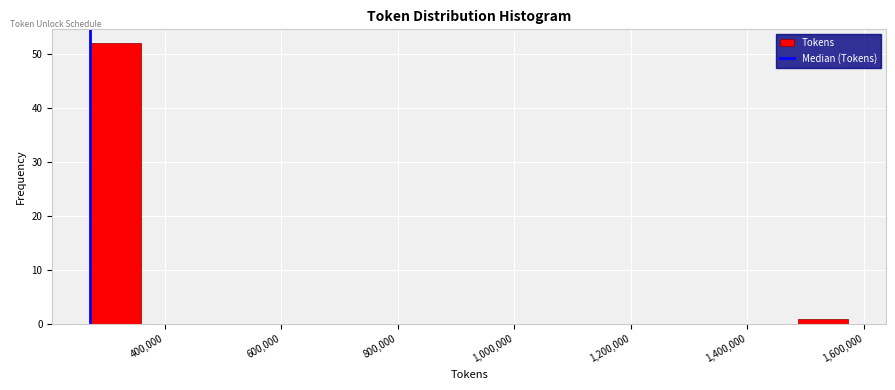

Over which range of the x-axis is the bar tallest?

280000 to 360000